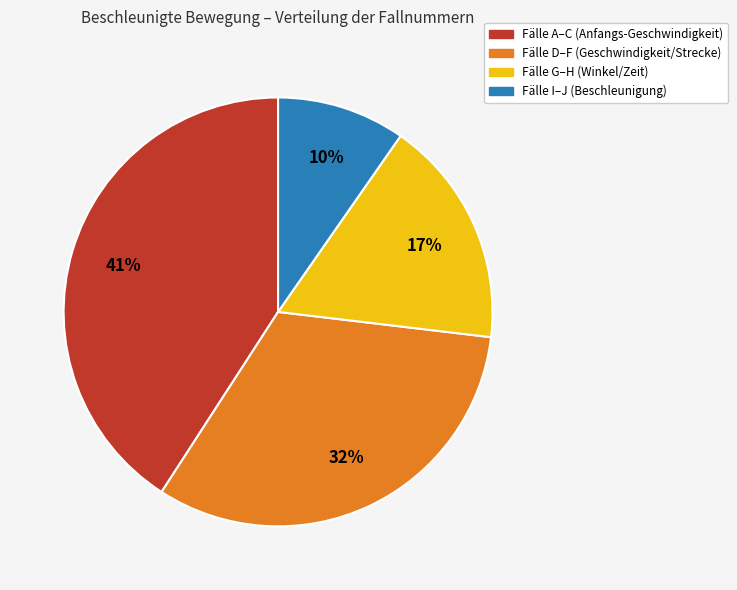

To the nearest percent, what is the difference between the largest and smallest slice percentages?

31%